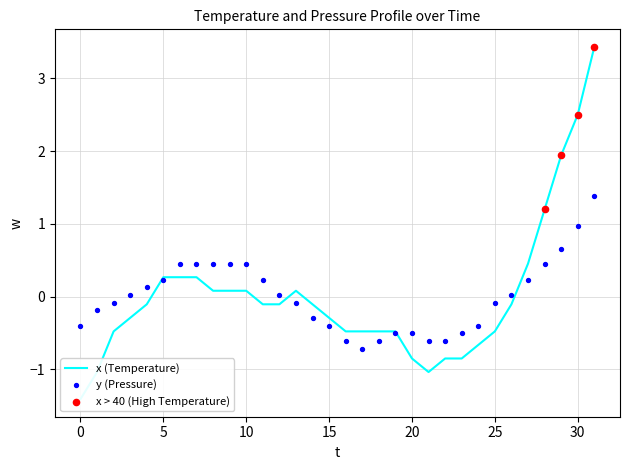

Which series contains the lowest Y value?

x